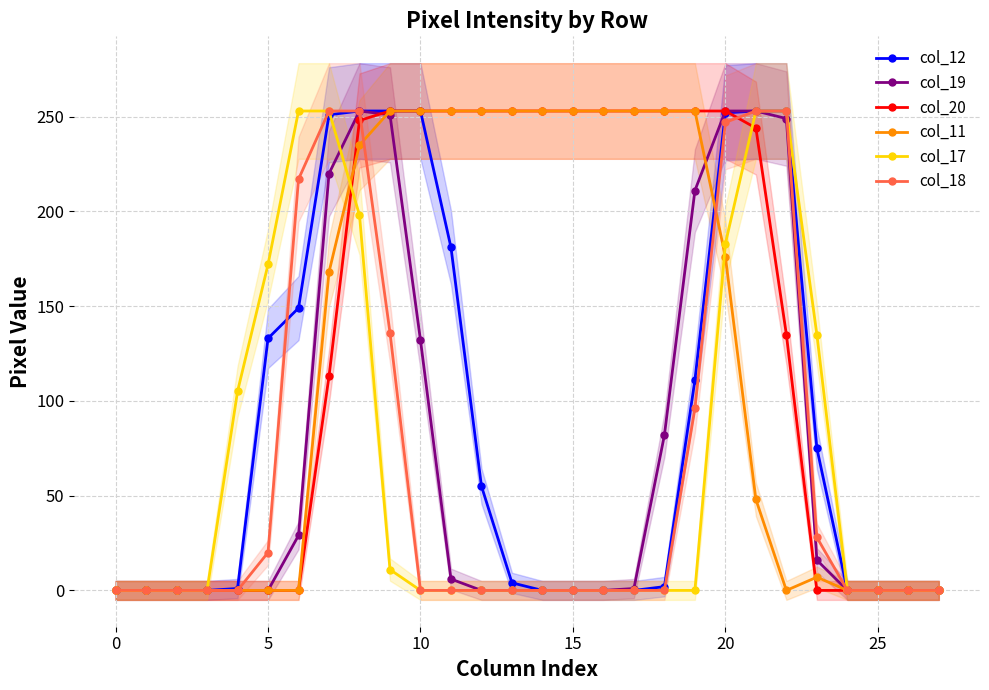

What is the spread (max minus min) of values at 9?

242